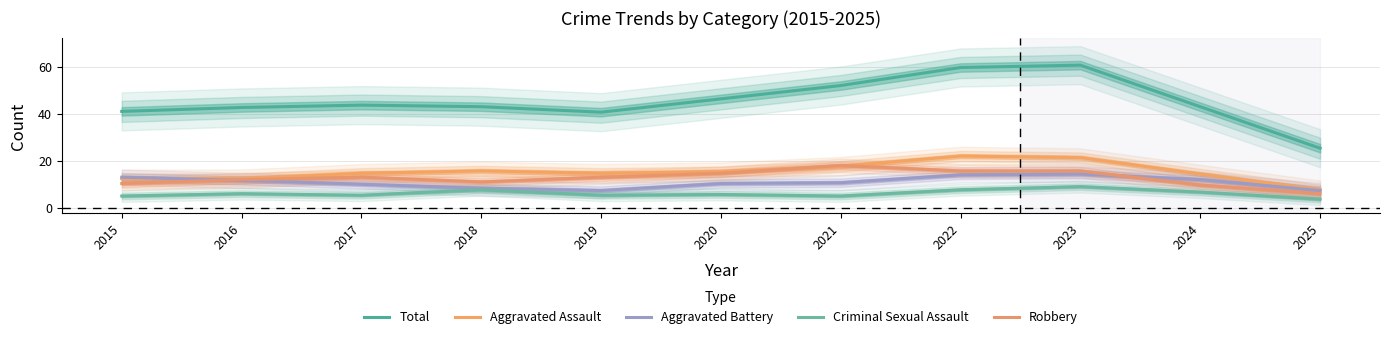

Which category has the highest value across all series?

2023